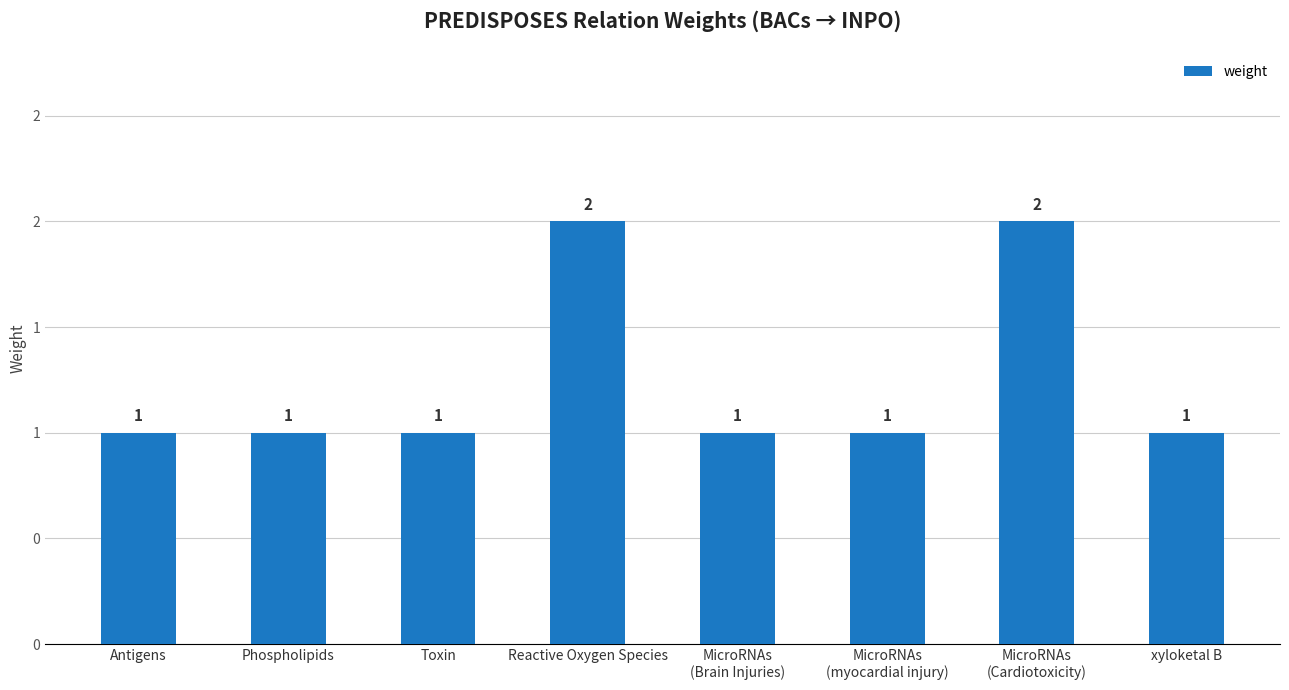

Reading left to right, list all the values displayed in this chart.

Antigens=1	Phospholipids=1	Toxin=1	Reactive Oxygen Species=2	MicroRNAs
(Brain Injuries)=1	MicroRNAs
(myocardial injury)=1	MicroRNAs
(Cardiotoxicity)=2	xyloketal B=1